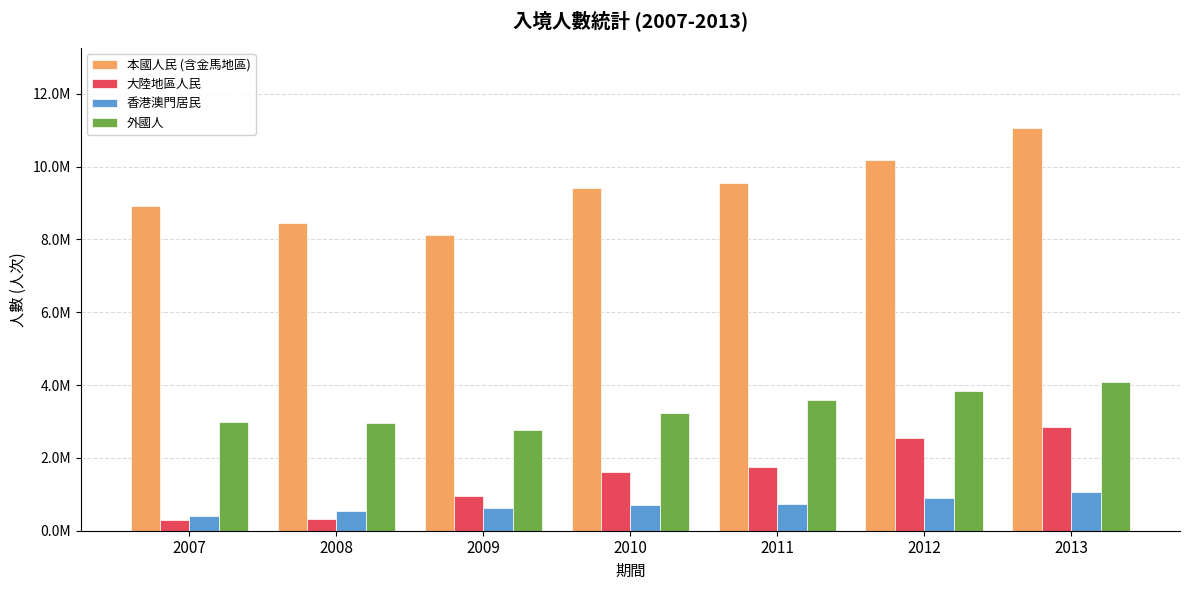

What are all the series names shown in the legend?

本國人民 (含金馬地區), 大陸地區人民, 香港澳門居民, 外國人